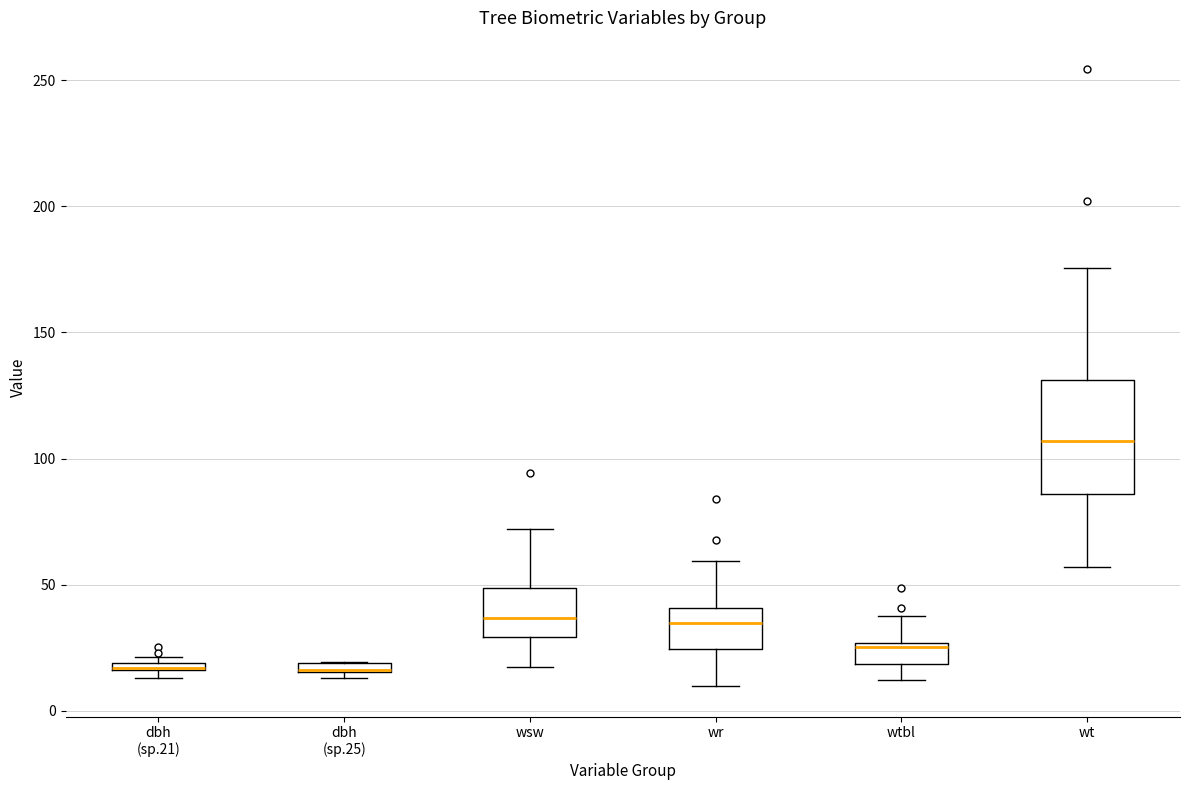

Comparing the boxes themselves (not the whiskers), which one is the tallest?

wt